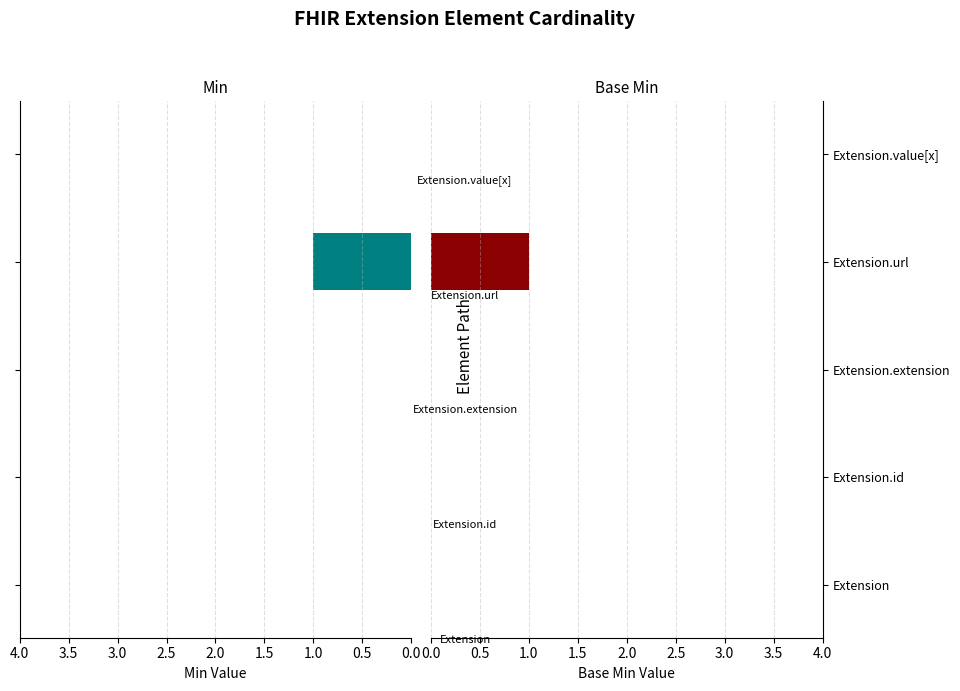

Are the bars grouped side by side (vs. stacked)?

Yes